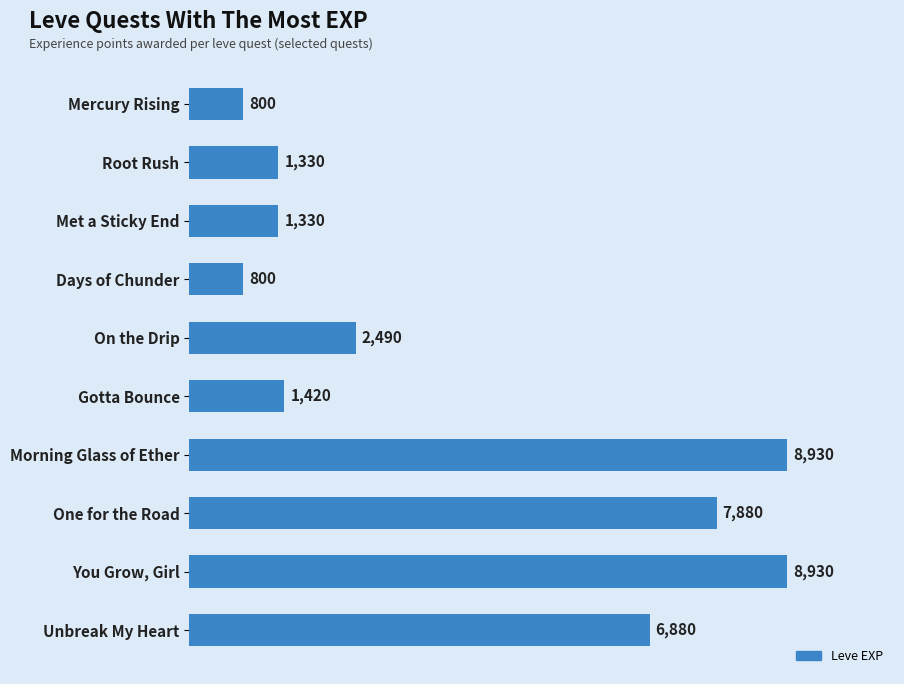

What is the change in value from Met a Sticky End to One for the Road?

+6550